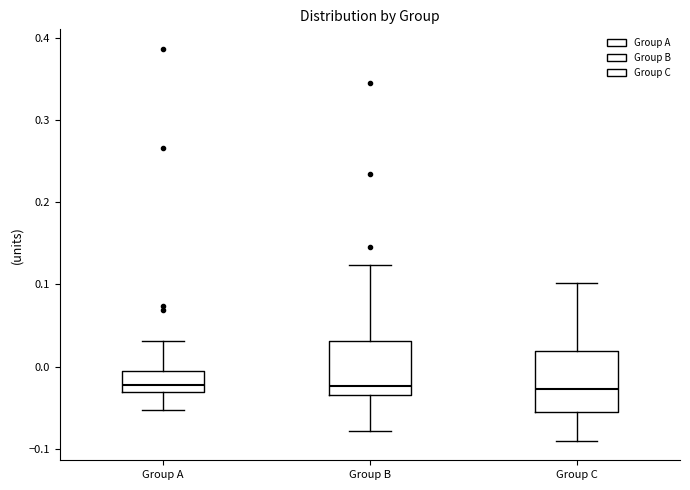

Where does the lower whisker of the box for Group A end on the y-axis? The values are not printed on the chart, so give them approximately, as read against the axis.

-0.05